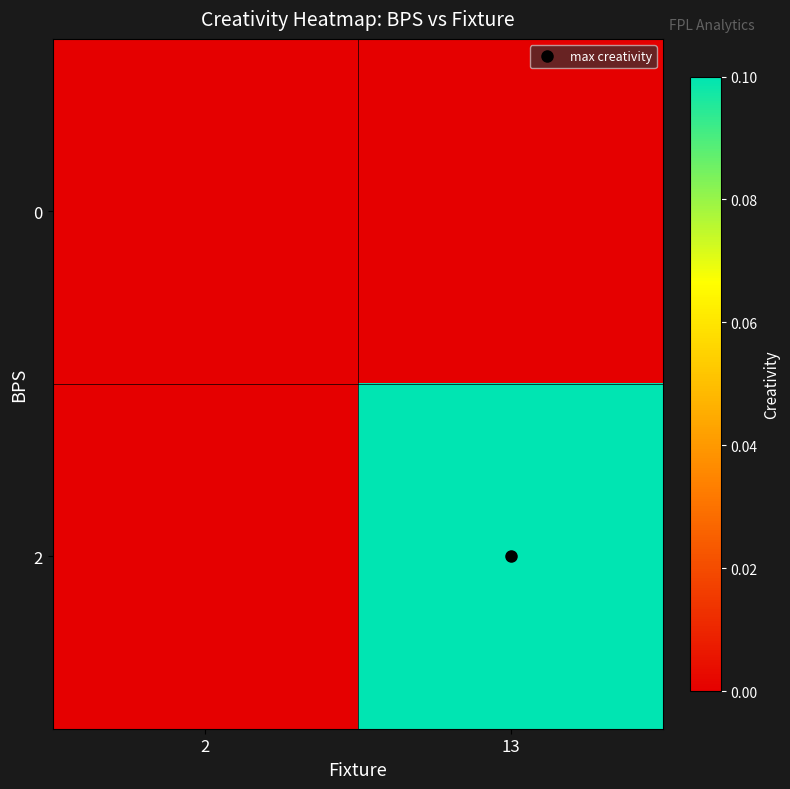

Reading left to right, extract all data points from this chart.

0: 2=0.0	13=0.0
2: 2=0.0	13=0.1